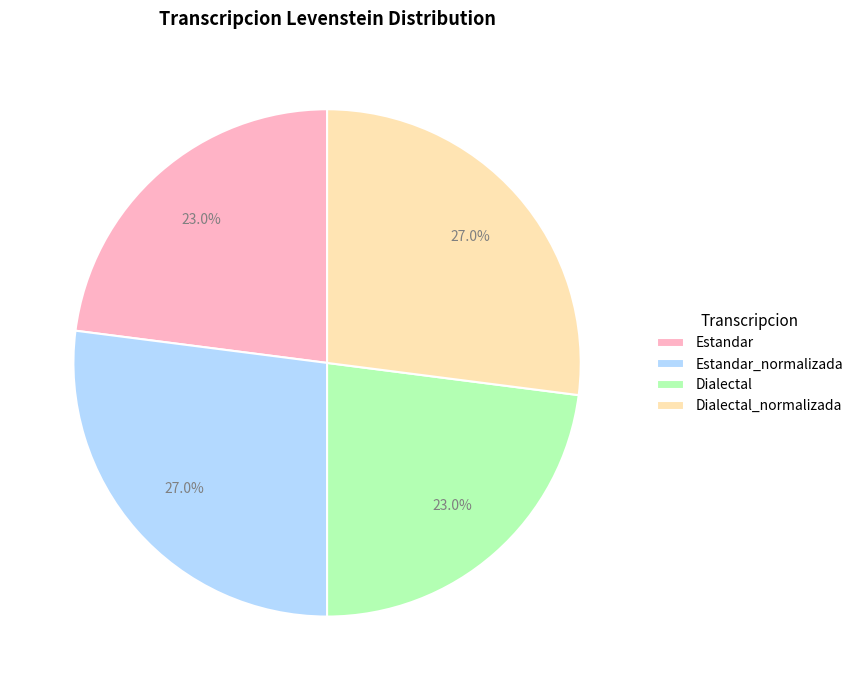

Between Dialectal_normalizada and Estandar, which is larger?

Dialectal_normalizada